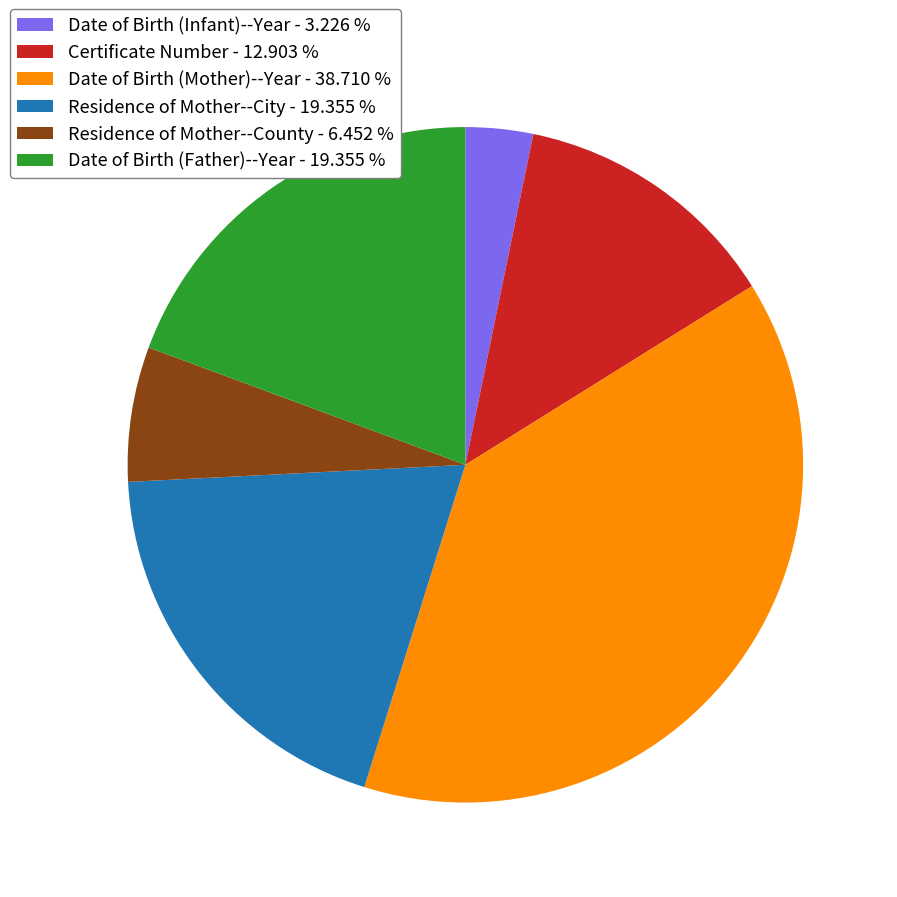

Is there a majority slice in this chart?

No